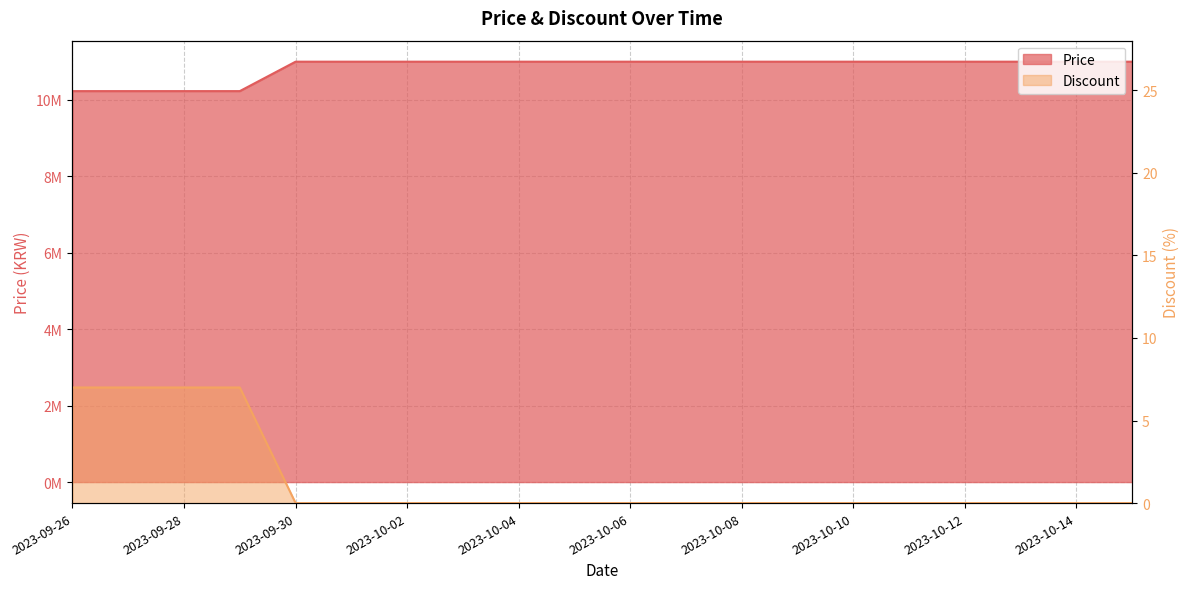

List the labels in order of Discount value, largest first.

2023-09-26, 2023-09-27, 2023-09-28, 2023-09-29, 2023-09-30, 2023-10-01, 2023-10-02, 2023-10-03, 2023-10-04, 2023-10-05, 2023-10-06, 2023-10-07, 2023-10-08, 2023-10-09, 2023-10-10, 2023-10-11, 2023-10-12, 2023-10-13, 2023-10-14, 2023-10-15